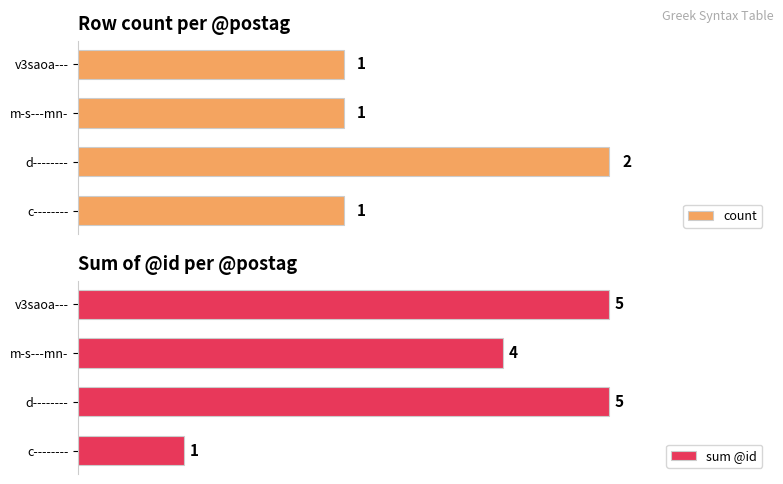

Rank the series by their maximum value, from highest to lowest.

sum @id, count